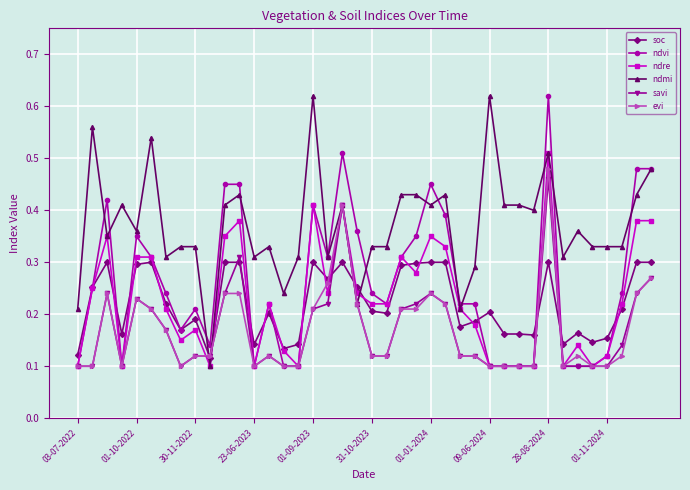

True or false: evi has more than 0 interior local peaks.

True